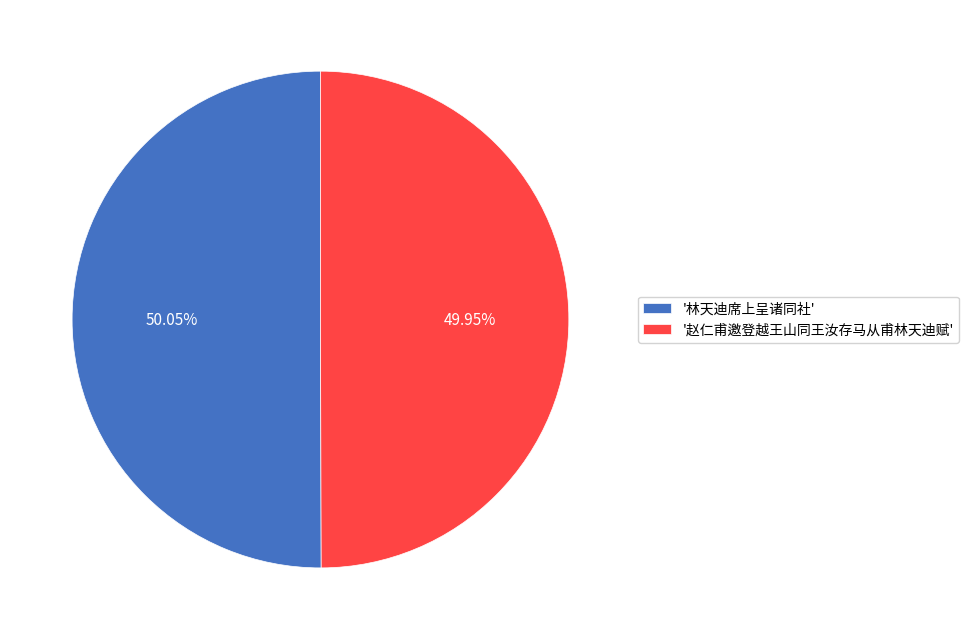

Is there a majority slice in this chart?

Yes